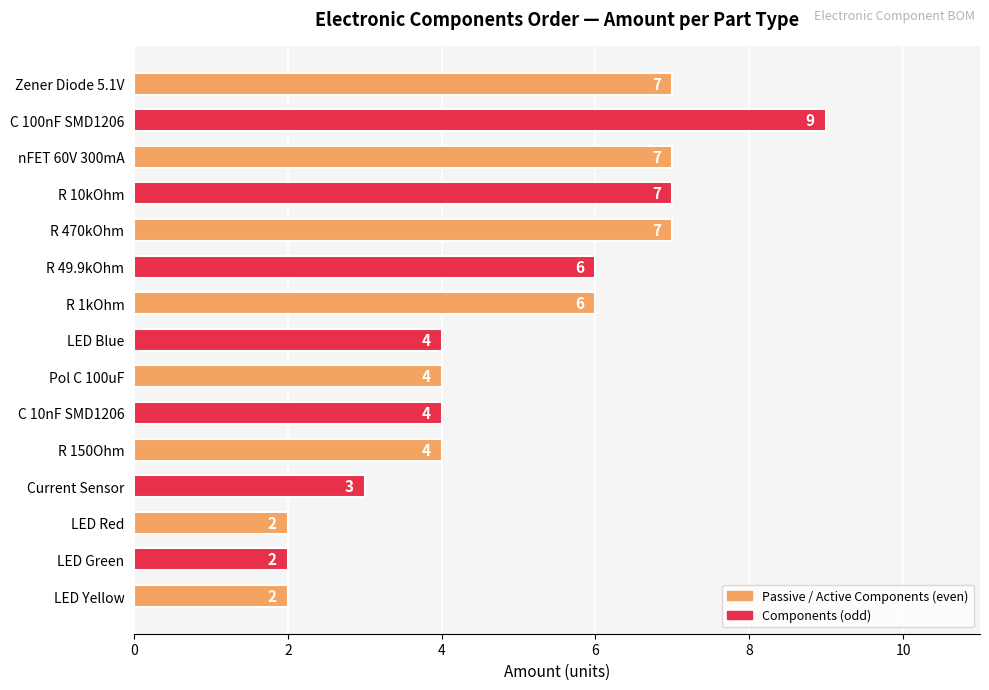

Approximately how many times larger is the value at LED Red compared to R 150Ohm?

0.5